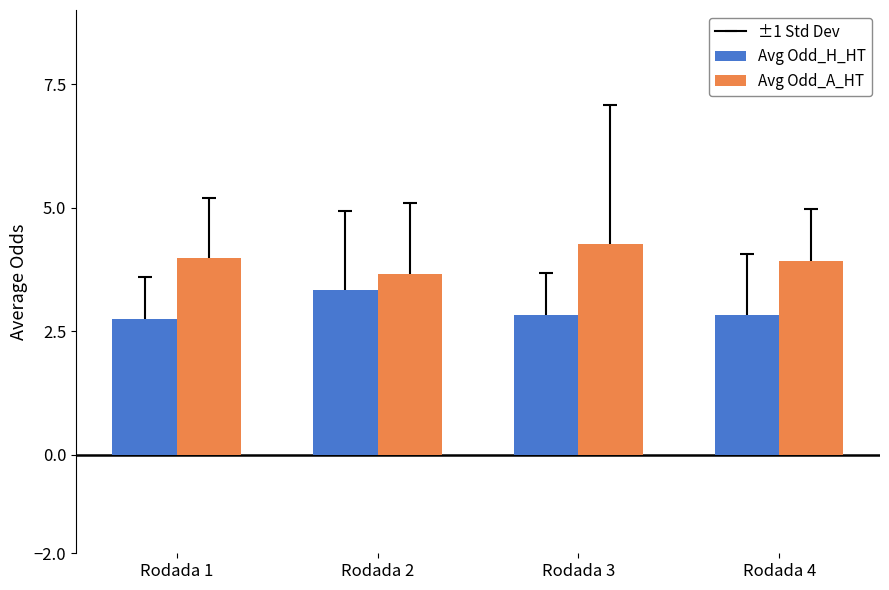

What is the spread (max minus min) of values at Rodada 2?

0.3